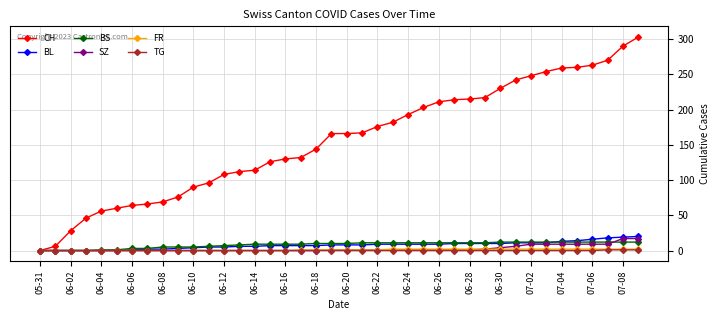

Which series has the largest range (max minus min)?

CH